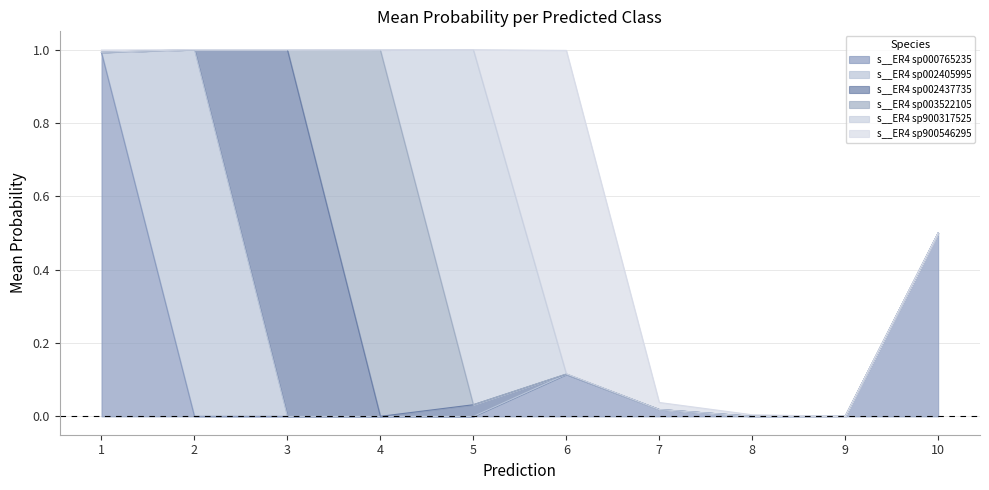

Where is the first local maximum for s__ER4 sp002405995?

2